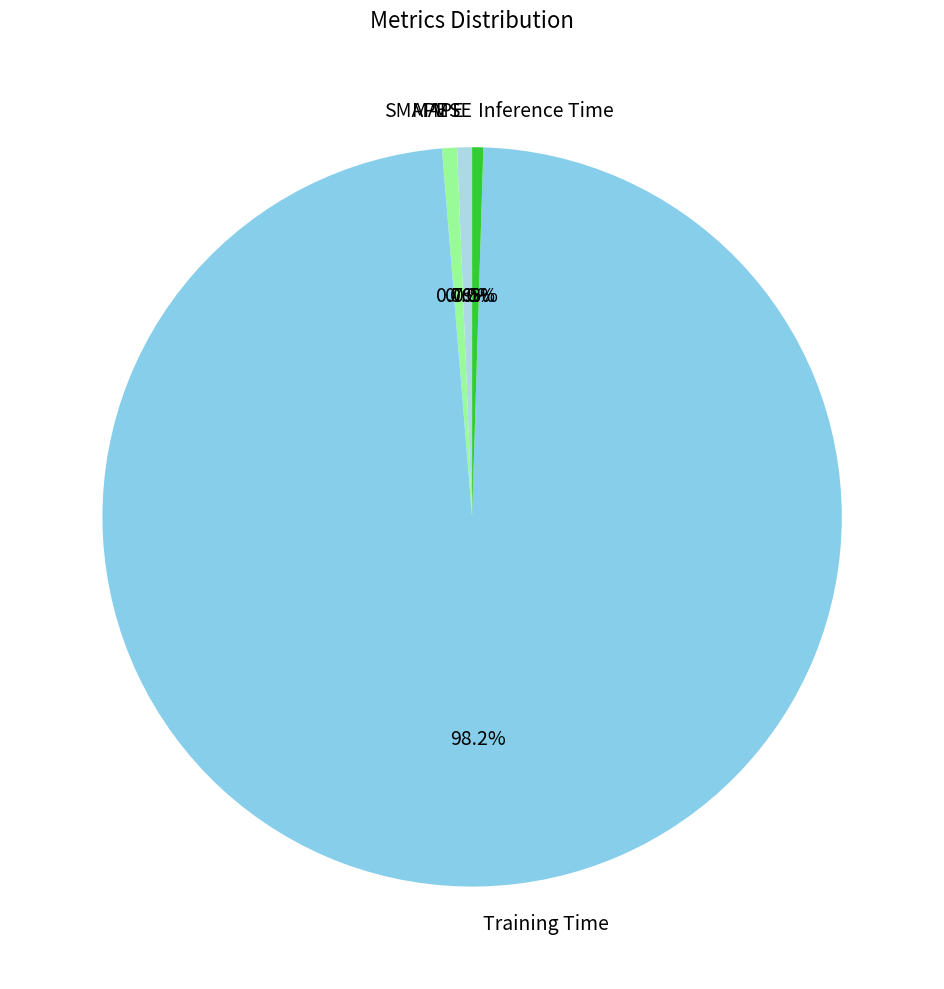

To the nearest percent, what is the difference between the Inference Time and Training Time slice percentages?

98%